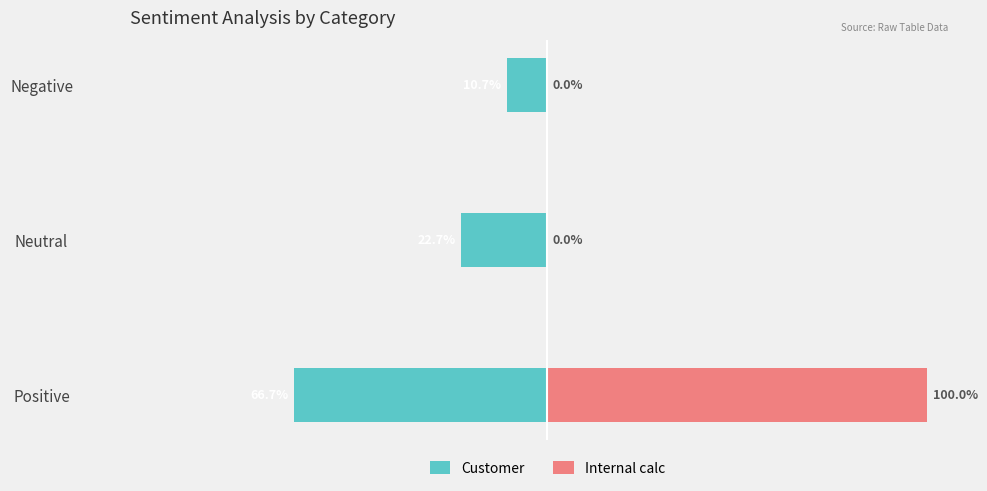

Rank the series by their average value, from highest to lowest.

Internal calc, Customer